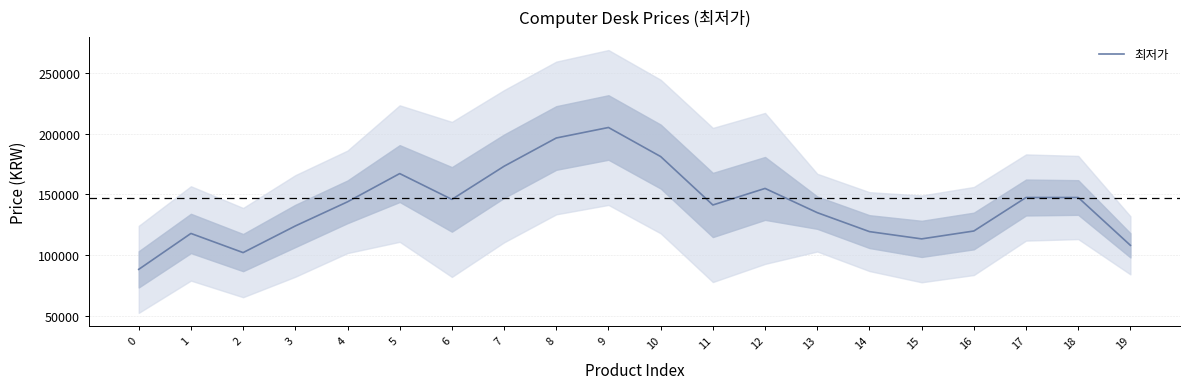

Reading right to left, extract all data points from this chart.

108000.0	147503.3	147503.3	119836.7	113333.3	119333.3	135000.0	155000.0	141330.0	181330.0	205330.0	196666.7	173333.3	145933.3	167266.7	143933.3	124000.0	102000.0	117823.3	88156.7